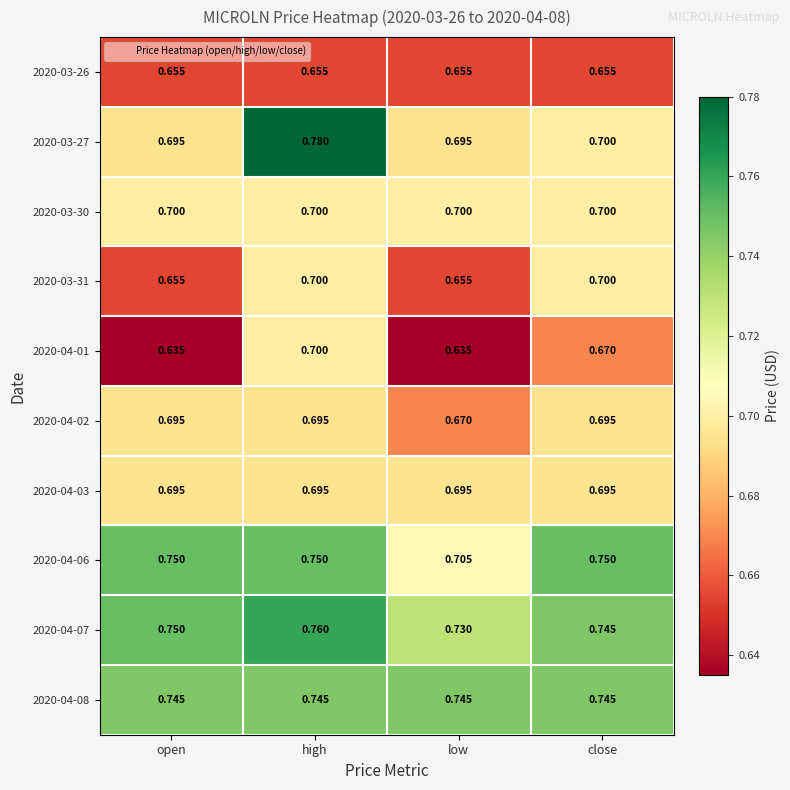

Which label corresponds to the largest value in the chart?

high